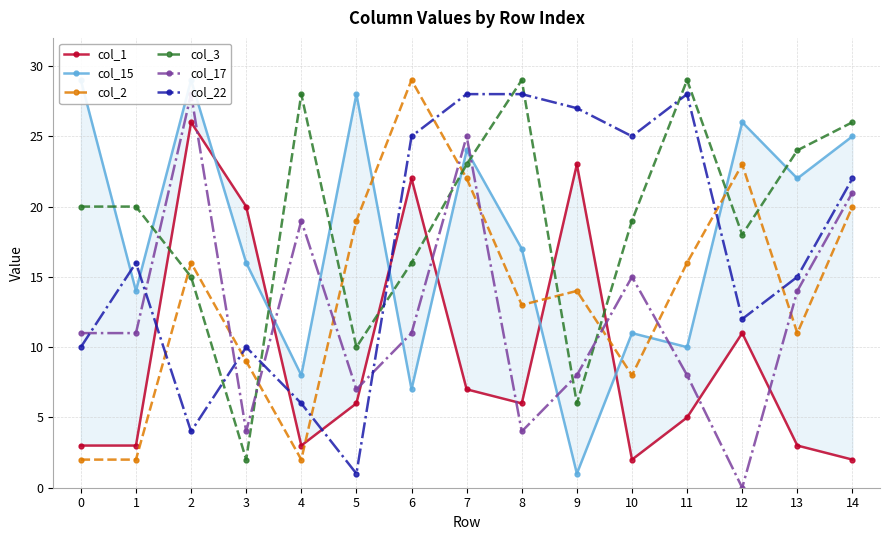

Reading left to right, transcribe all the data shown in this chart.

col_1: 0=3	1=3	2=26	3=20	4=3	5=6	6=22	7=7	8=6	9=23	10=2	11=5	12=11	13=3	14=2
col_15: 0=29	1=14	2=29	3=16	4=8	5=28	6=7	7=24	8=17	9=1	10=11	11=10	12=26	13=22	14=25
col_2: 0=2	1=2	2=16	3=9	4=2	5=19	6=29	7=22	8=13	9=14	10=8	11=16	12=23	13=11	14=20
col_3: 0=20	1=20	2=15	3=2	4=28	5=10	6=16	7=23	8=29	9=6	10=19	11=29	12=18	13=24	14=26
col_17: 0=11	1=11	2=28	3=4	4=19	5=7	6=11	7=25	8=4	9=8	10=15	11=8	12=0	13=14	14=21
col_22: 0=10	1=16	2=4	3=10	4=6	5=1	6=25	7=28	8=28	9=27	10=25	11=28	12=12	13=15	14=22